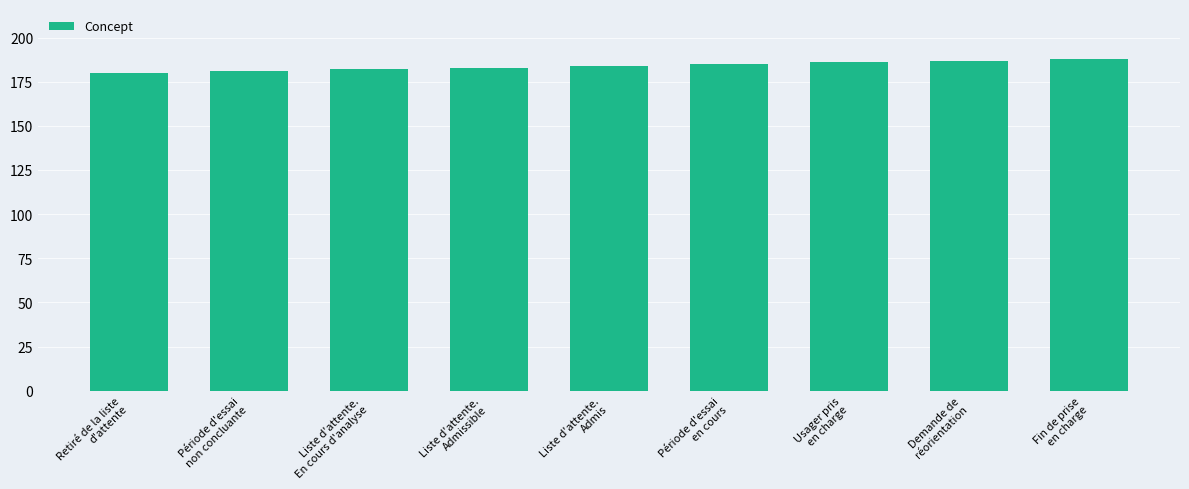

What is the difference between the maximum and second lowest values?

7